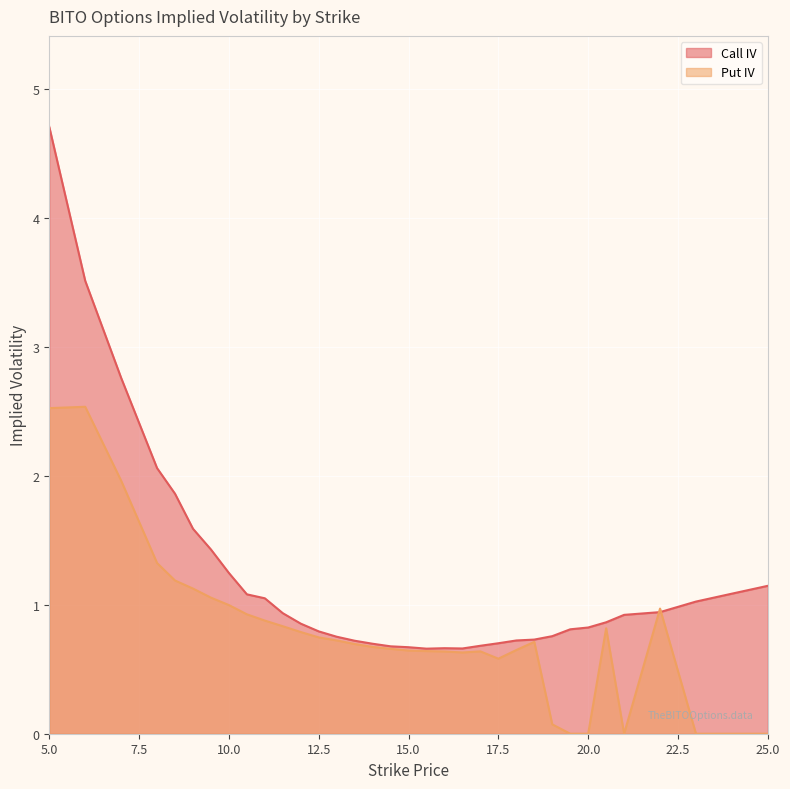

What value does the Call IV series have at 20.0?

0.8